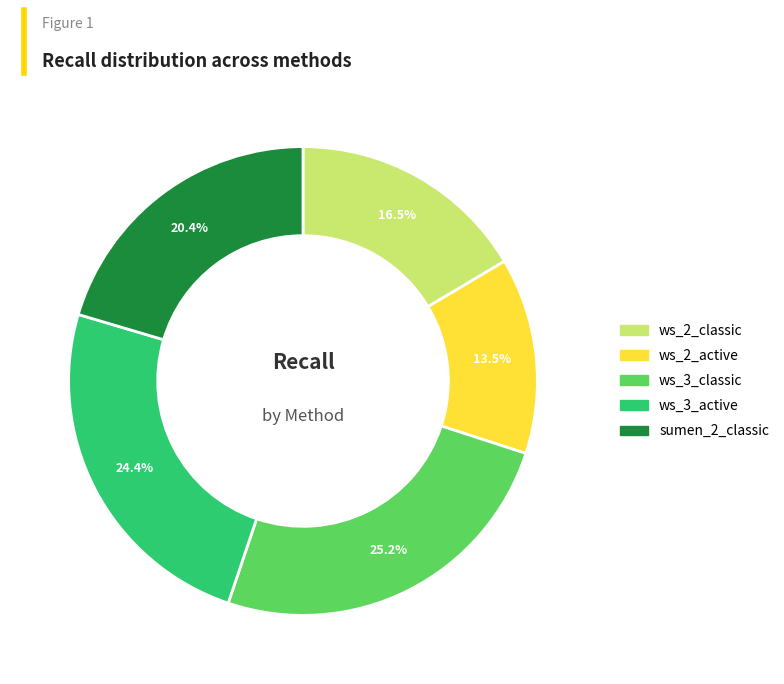

What is the largest slice in the pie chart?

ws_3_classic